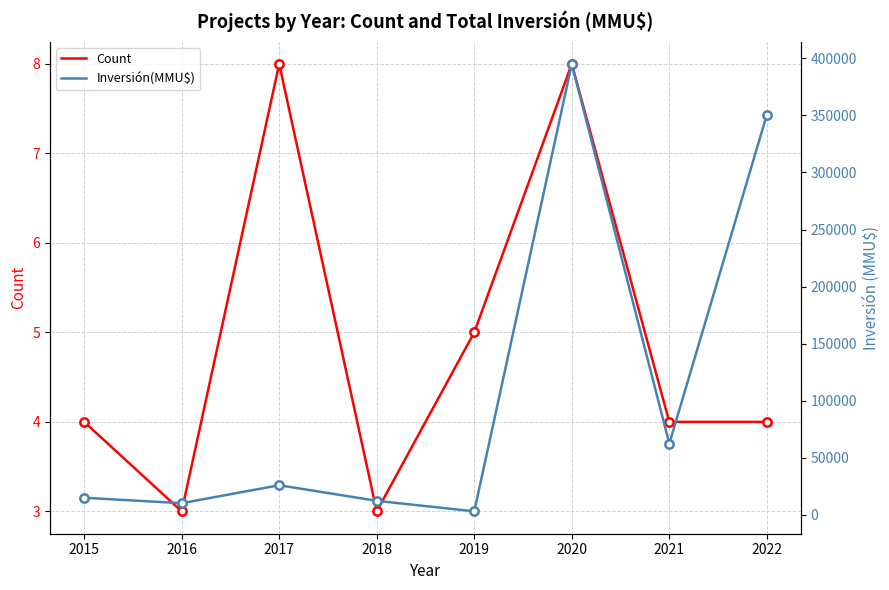

What is the difference between the maximum and minimum values in the Count series?

5